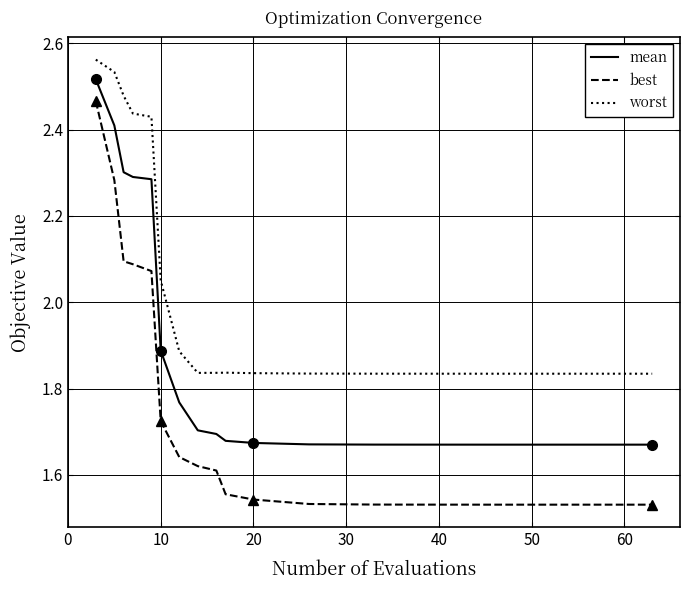

Which series has the largest total across all categories?

worst